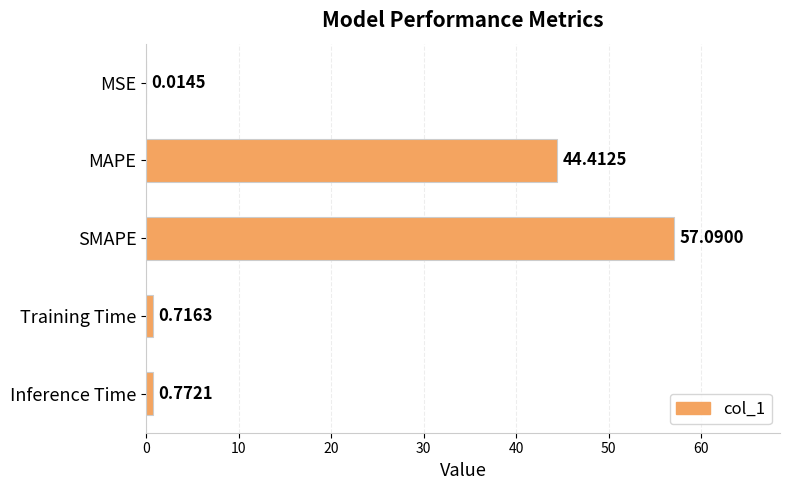

At which category does the chart reach its peak across all series?

SMAPE